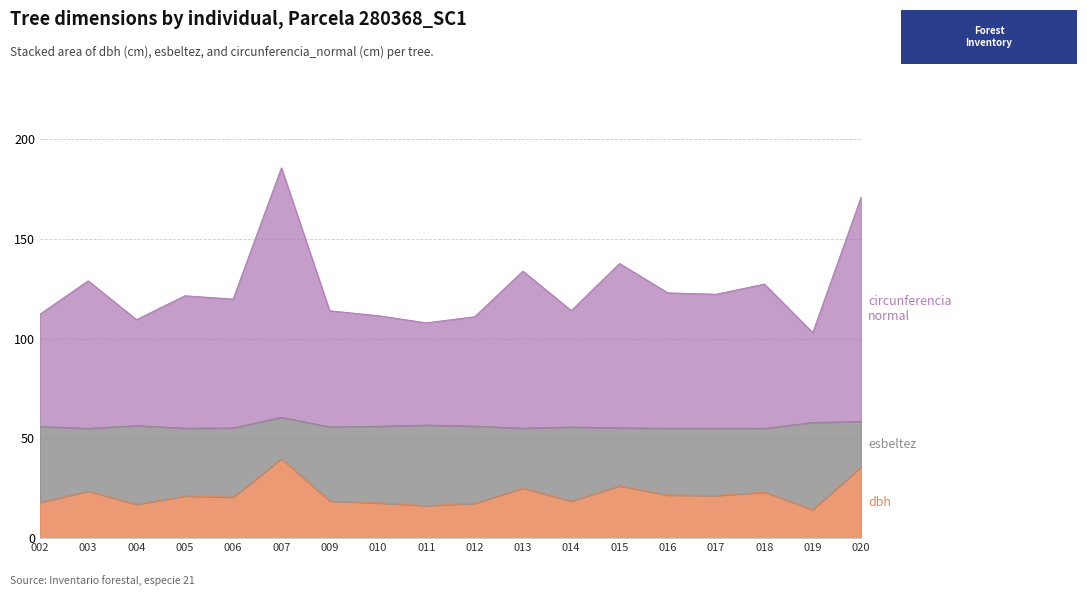

What is the total value across all series at 019?

103.0